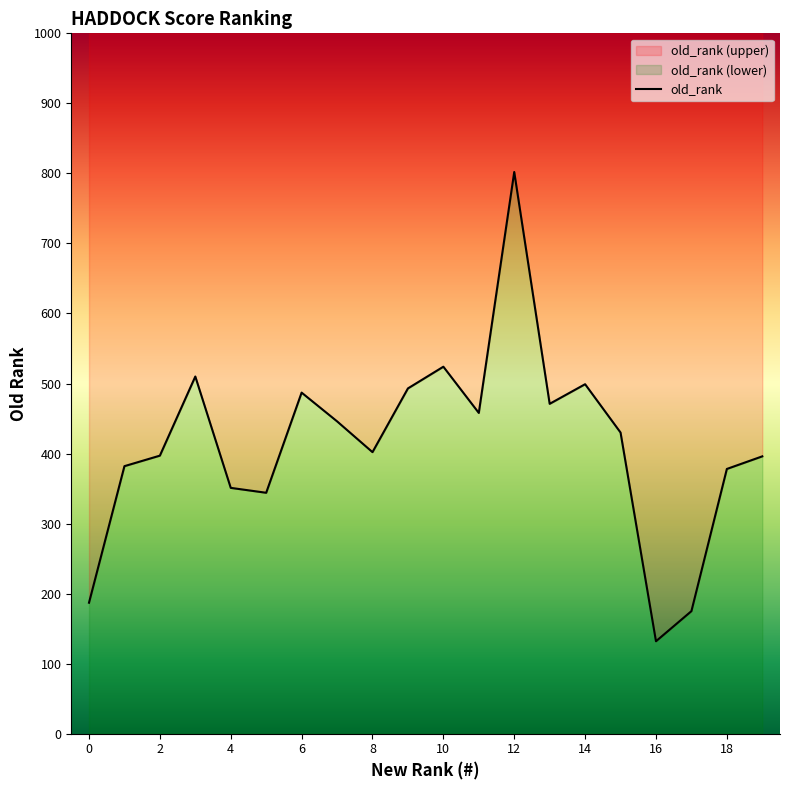

At which label is the value closest to 467?

13